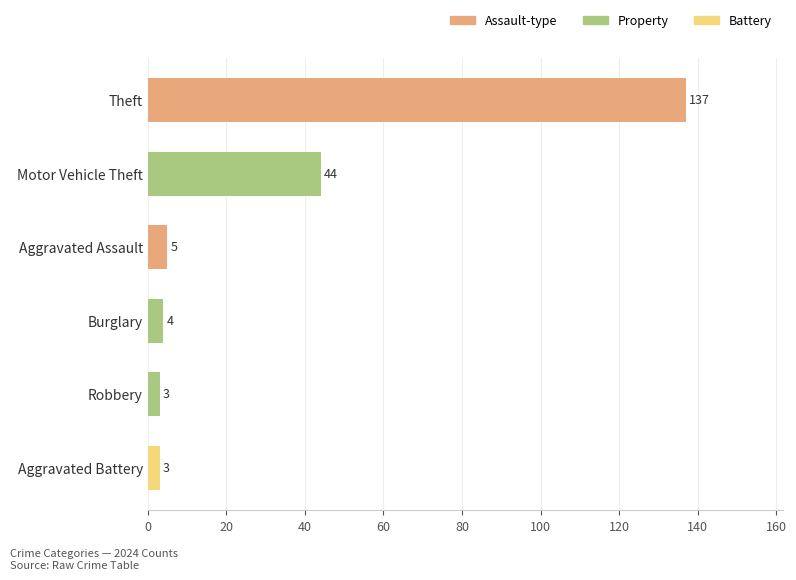

Where is the data nearest to the value 70?

Motor Vehicle Theft